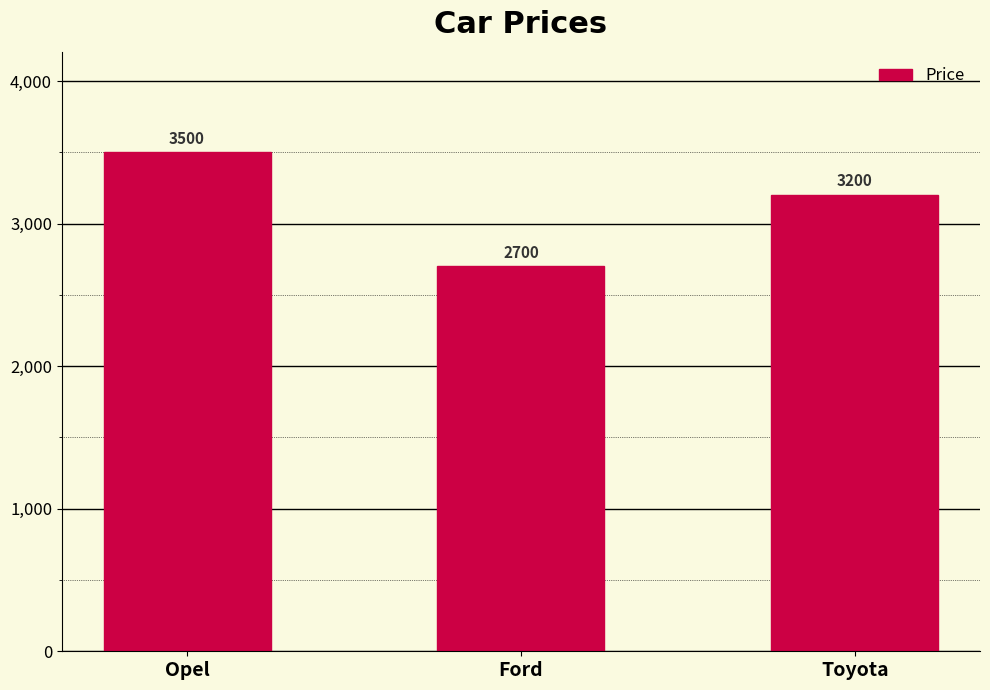

Which has a higher value, Toyota or Ford?

Toyota